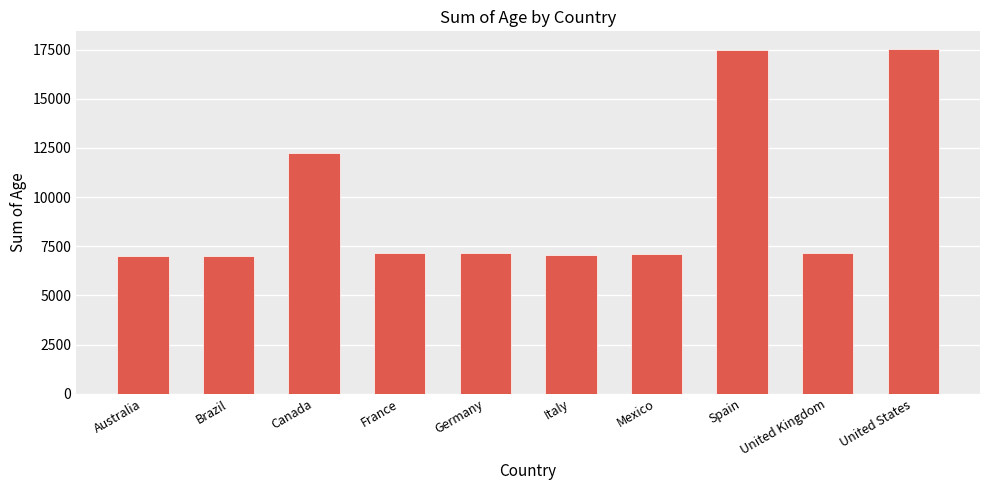

What is the difference between the values at Brazil and Germany?

130